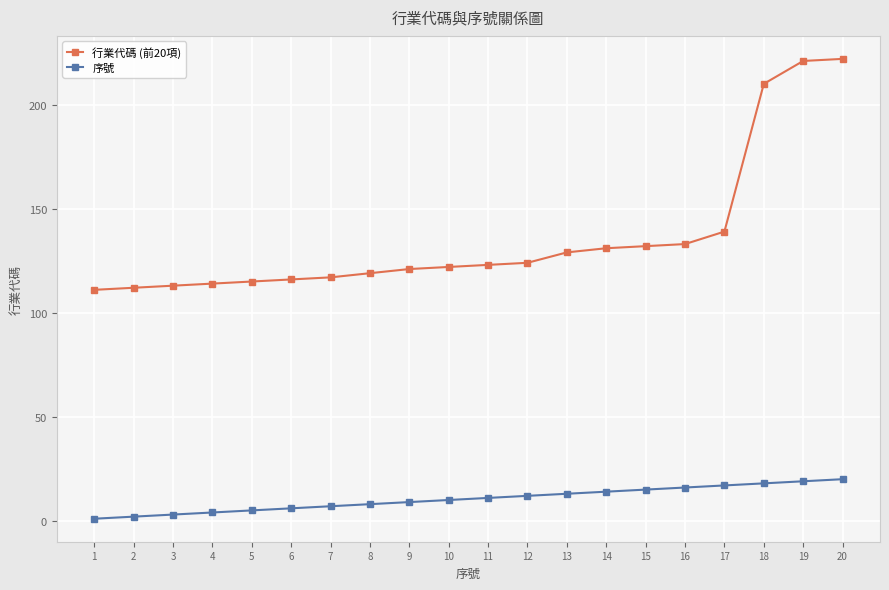

Rank the series at 4 from highest to lowest value.

行業代碼 (前20項), 序號